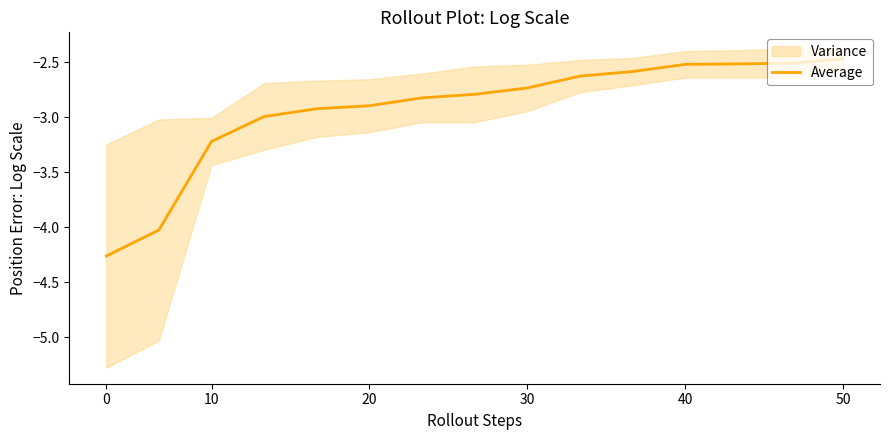

Is it true that Average equals -4.2 at 30?

False